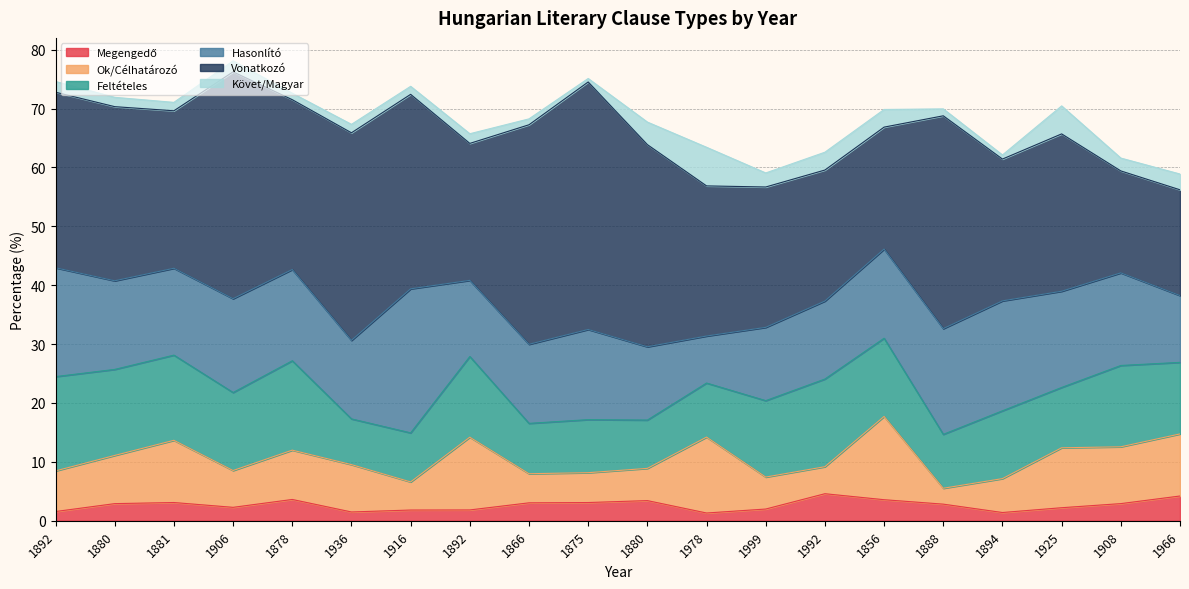

How many interior local peaks does the Feltételes series have?

6